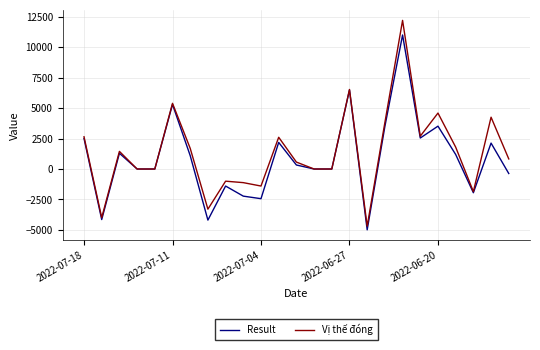

Which series has the largest range (max minus min)?

Vị thế đóng